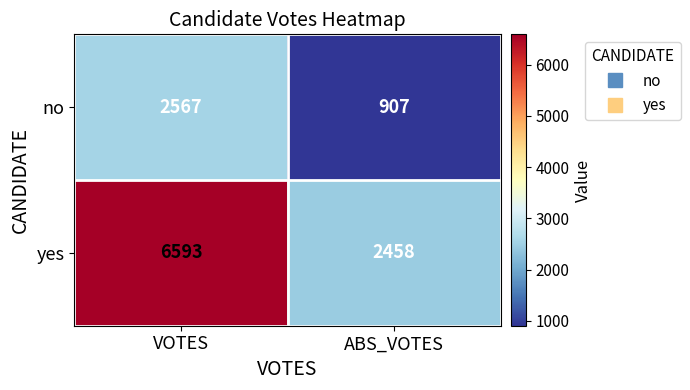

List the series in order of their peak value, highest first.

yes, no